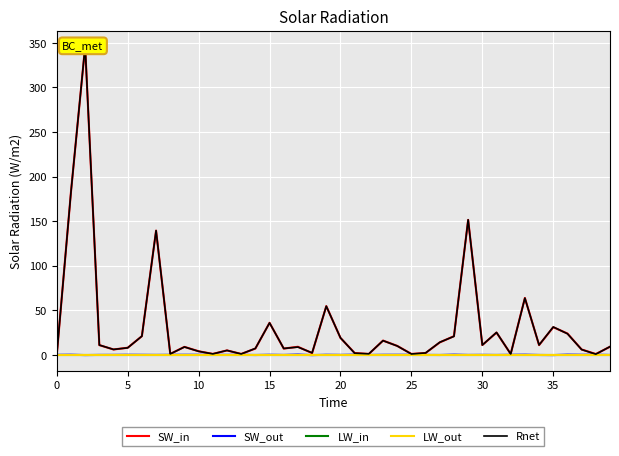

Which has a higher value, 18 or 38?

18